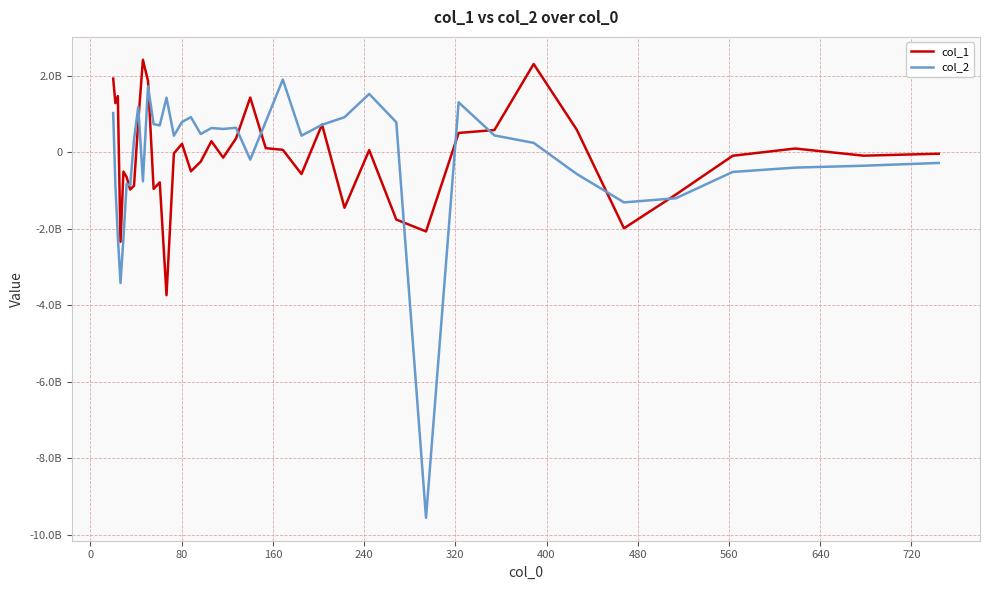

Reading left to right, transcribe all the data shown in this chart.

col_1: 1929011042.2	1286673275.0	1471665463.3	-2339116764.9	-503026210.4	-648941352.5	-973485277.5	-872675187.8	811347910.0	2419871626.3	1865570393.3	-957441211.5	-786070703.4	-3736912659.7	-27015598.2	222213172.5	-496196361.7	-244983318.7	290336273.4	-138353697.8	366270152.1	1431815490.7	108843308.9	66081642.3	-568050993.3	726543737.9	-1449350371.2	56932455.7	-1758373833.9	-2069389945.3	506606068.6	583048143.5	2309590630.4	592199203.0	-1987024389.8	-1104613382.9	-89847973.0	99312041.6	-87539808.2	-36564807.8
col_2: 1026548313.4	-856807492.2	-2192459868.3	-3418406486.7	-2248984150.9	-825402558.4	-870845784.7	327467908.5	1190747726.9	-757240251.3	1726596653.8	736860552.1	706576153.8	1428882424.1	434717959.2	794187820.7	920015094.6	478310851.4	635066088.1	611422490.7	640971331.8	-190024113.4	802748669.2	1902599940.6	436169047.1	719779316.4	918515840.7	1526850953.0	786813015.8	-9558429799.4	1306913720.8	442202828.0	247032024.0	-566019089.4	-1308893916.5	-1201102499.4	-513213433.7	-399788379.9	-350497566.4	-277778604.0